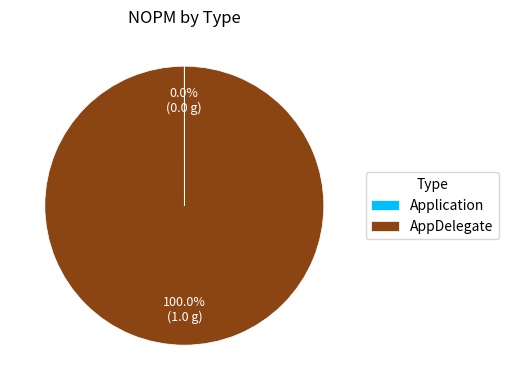

Does any single category account for the majority?

Yes